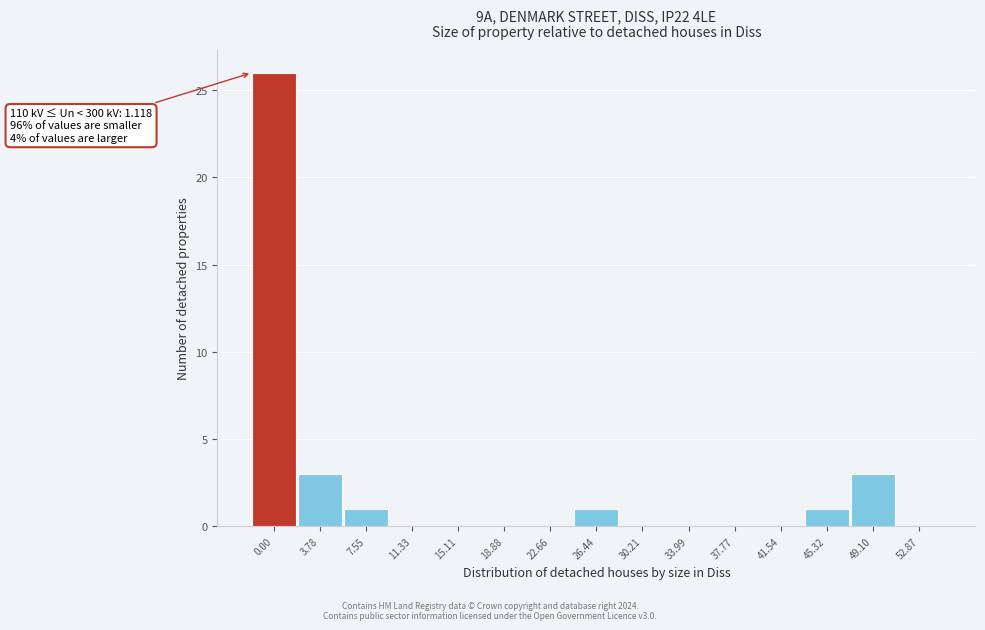

Reading left to right, transcribe all the data shown in this chart.

0.00=26	3.78=3	7.55=1	11.33=0	15.11=0	18.88=0	22.66=0	26.44=1	30.21=0	33.99=0	37.77=0	41.54=0	45.32=1	49.10=3	52.87=0